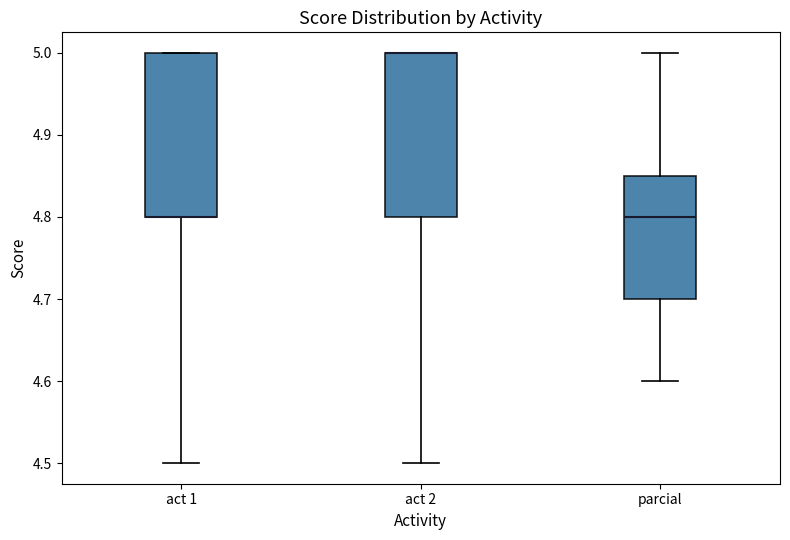

Reading left to right, read every box against the y-axis: the position of its median line, the range the box covers, and the ends of its whiskers. The values are not printed on the chart, so give them approximately, as read against the axis.

act 1: median 4.80 (drawn on the box's lower edge), box 4.80 to 5.00, whiskers 4.50 to 5.00
act 2: median 5.00 (drawn on the box's upper edge), box 4.80 to 5.00, whiskers 4.50 to 5.00
parcial: median 4.80, box 4.70 to 4.85, whiskers 4.60 to 5.00